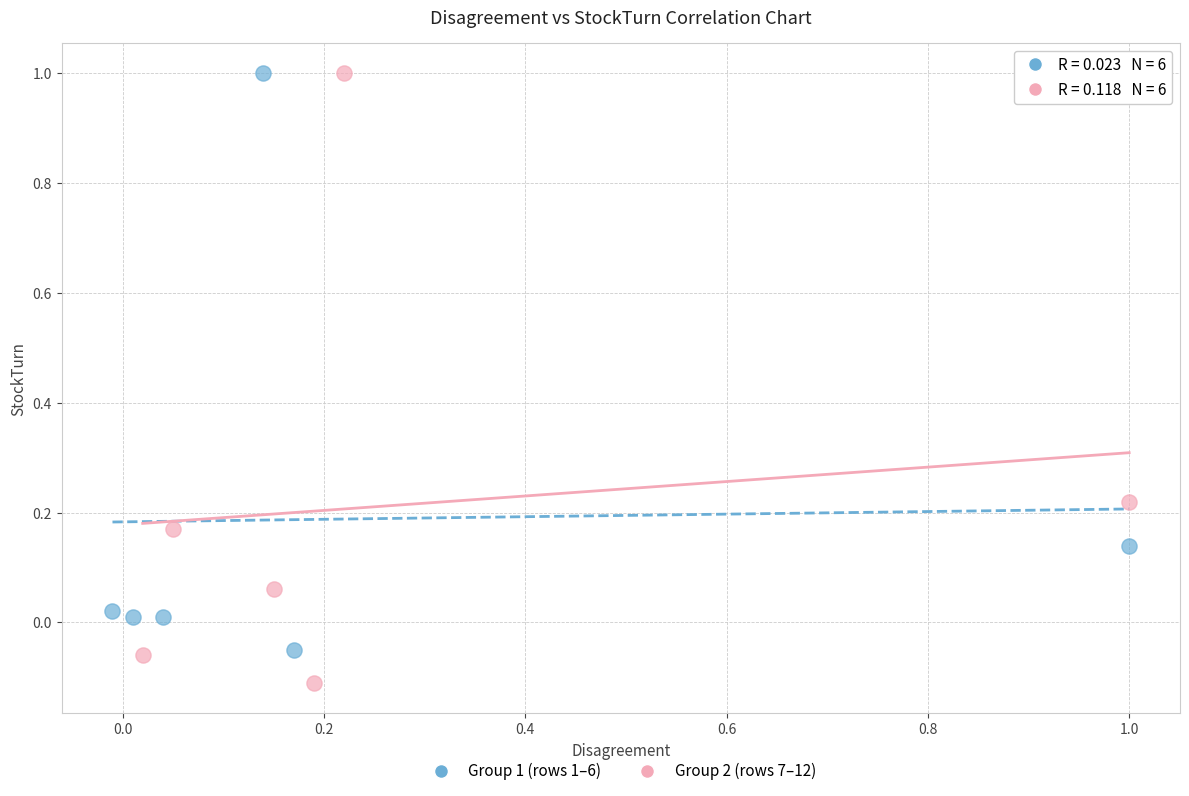

Which series contains the lowest Y value?

Group 2 (rows 7–12)